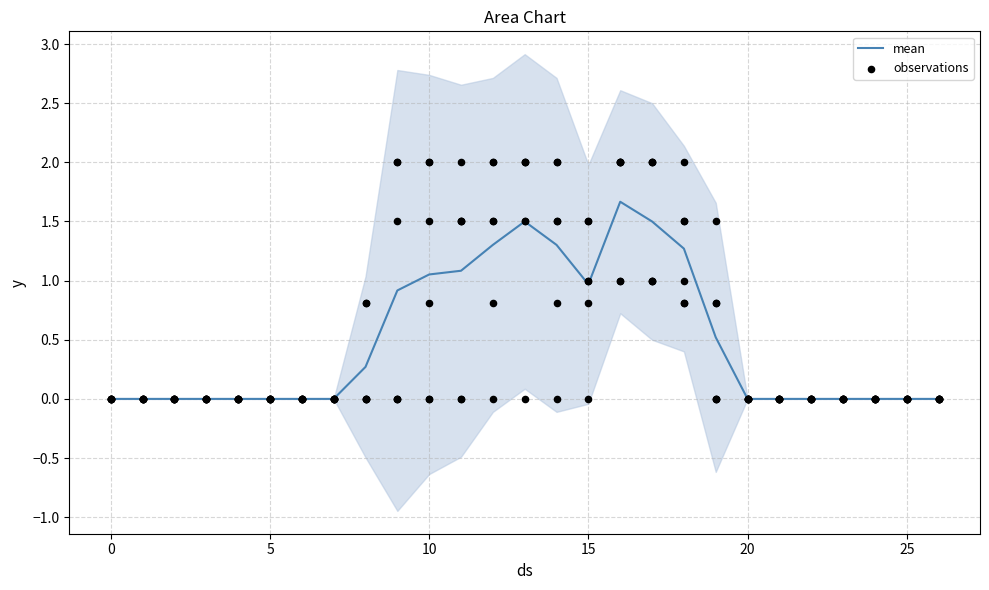

What is the maximum value for mean?

1.7